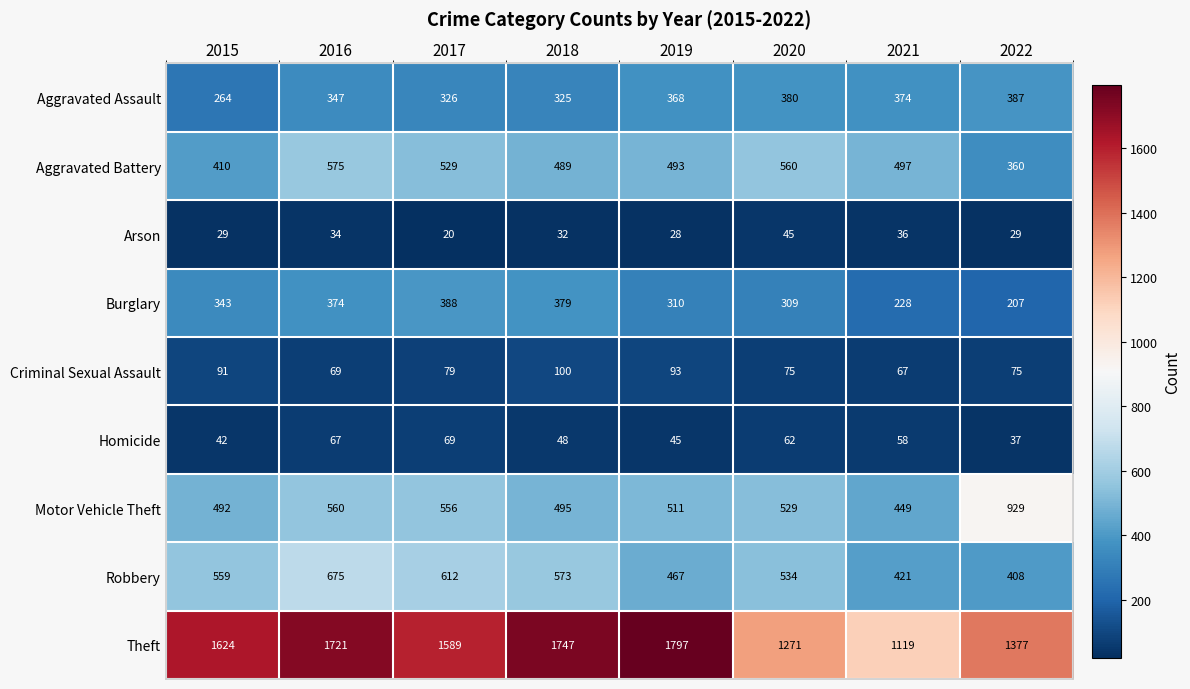

Which series has the largest range (max minus min)?

Theft